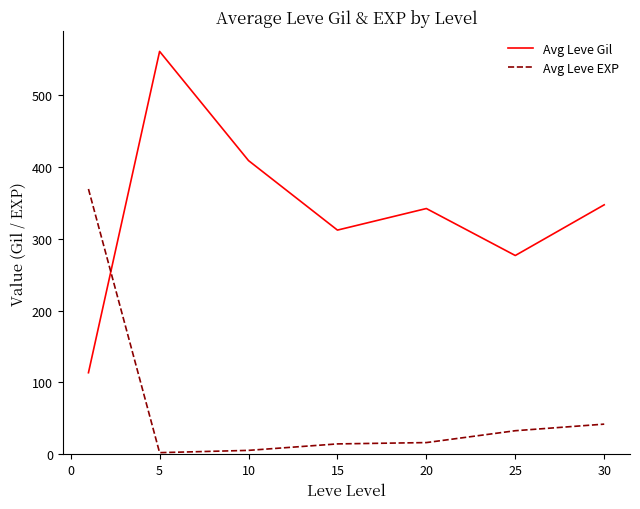

List the series in order of their peak value, lowest first.

Avg Leve EXP, Avg Leve Gil